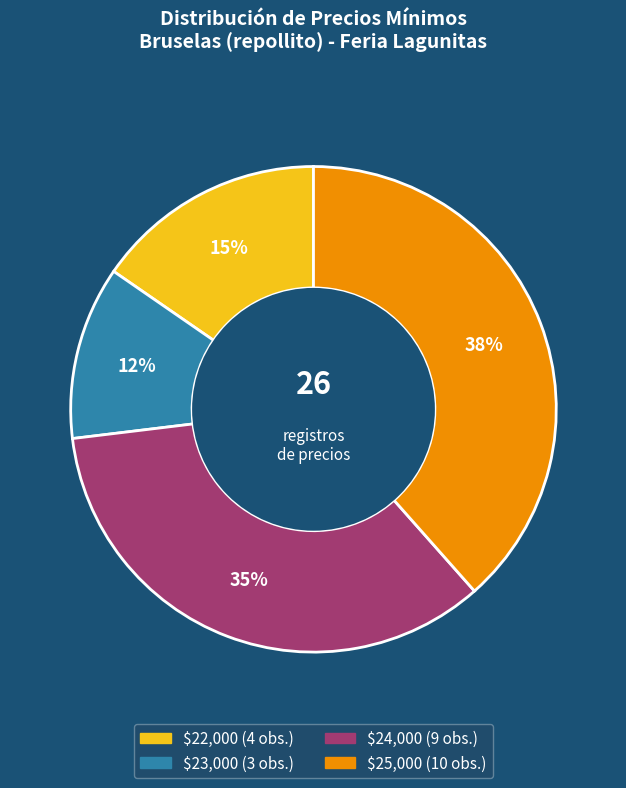

Is there any slice that represents more than half of the pie?

No